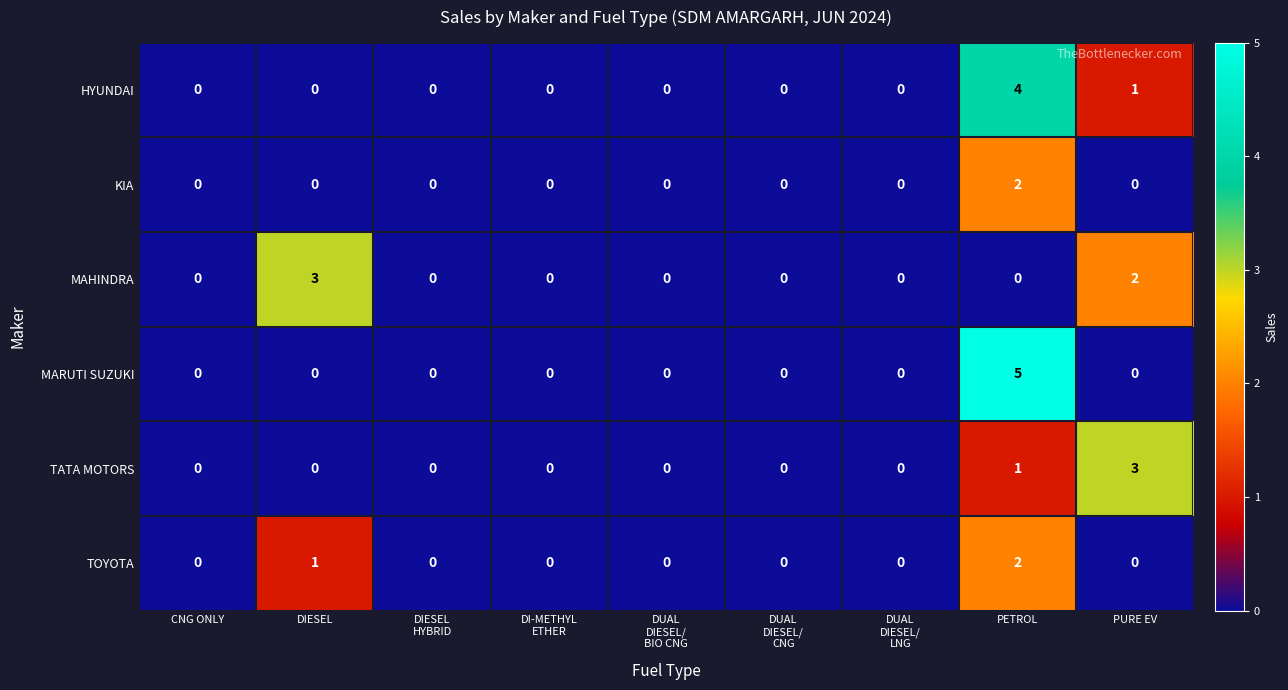

Count the TOYOTA values in the range 0 to 1.

8